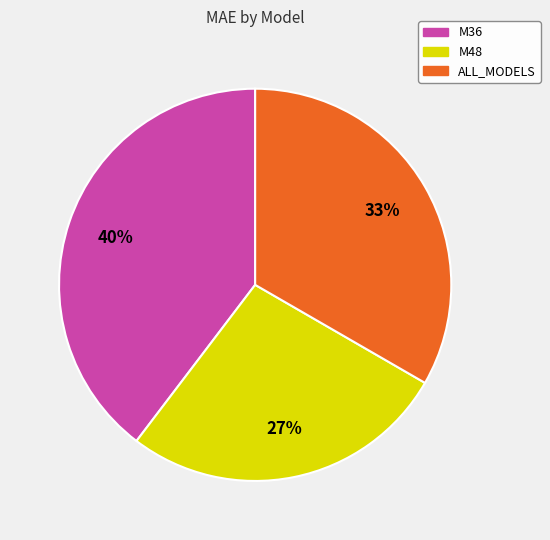

Which has a higher value, M36 or ALL_MODELS?

M36